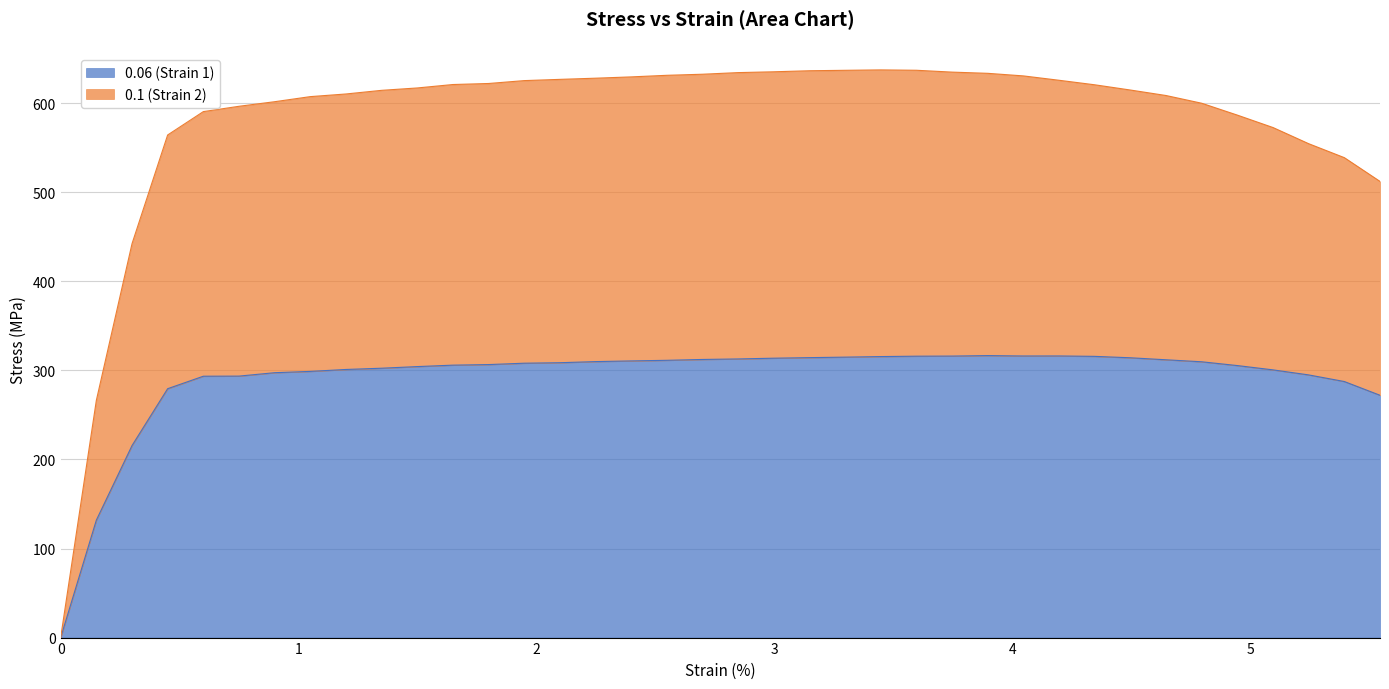

What is the difference between the highest and lowest values at 3.4474?

321.9